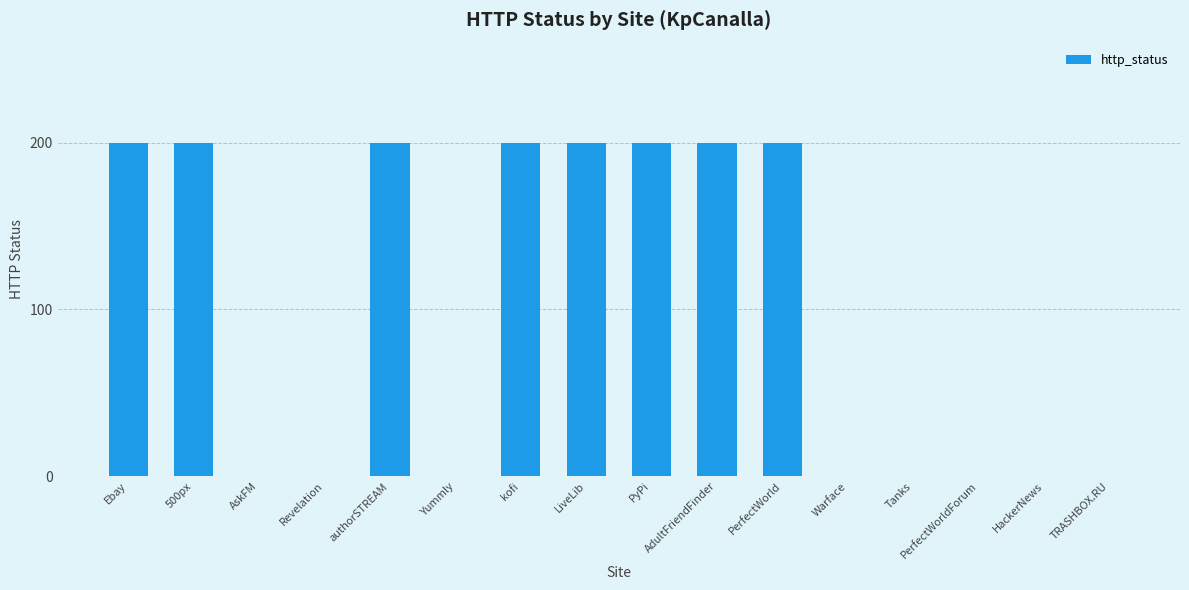

What is the change in value from PyPi to Warface?

-200